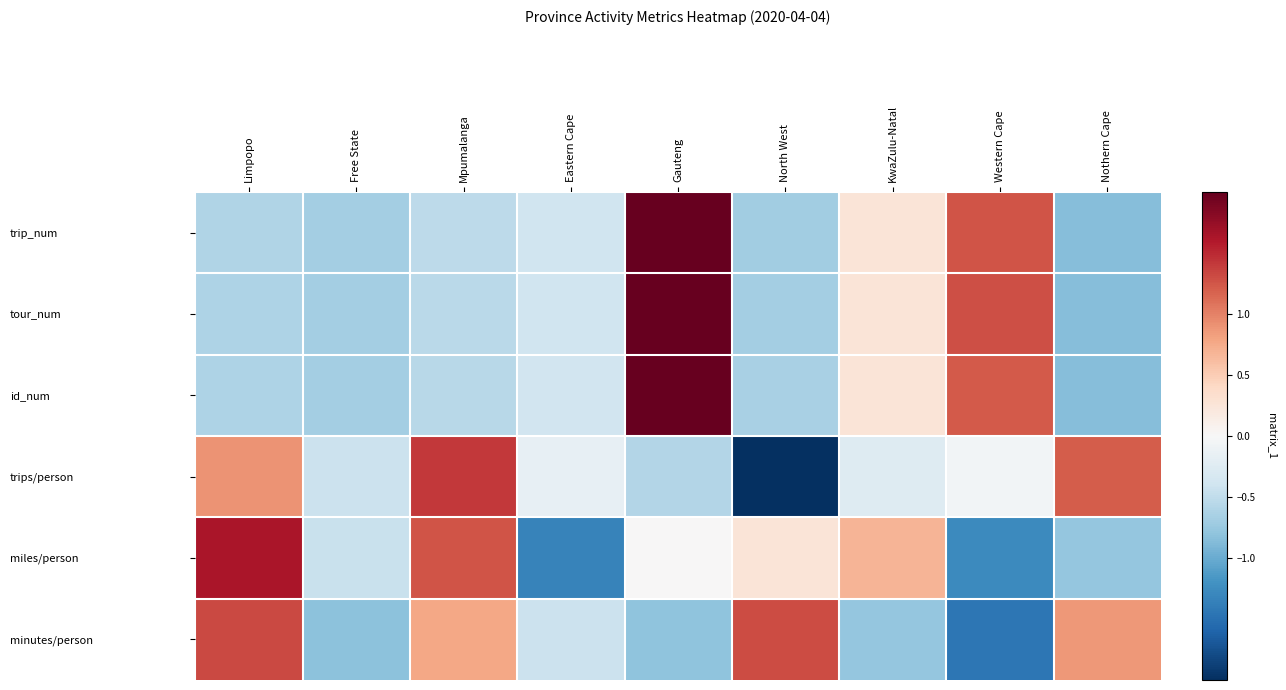

Reading left to right, list all the values displayed in this chart.

trip_num: Limpopo=-0.6	Free State=-0.7	Mpumalanga=-0.5	Eastern Cape=-0.4	Gauteng=2.2	North West=-0.7	KwaZulu-Natal=0.3	Western Cape=1.3	Nothern Cape=-0.9
tour_num: Limpopo=-0.6	Free State=-0.7	Mpumalanga=-0.5	Eastern Cape=-0.4	Gauteng=2.2	North West=-0.7	KwaZulu-Natal=0.3	Western Cape=1.3	Nothern Cape=-0.8
id_num: Limpopo=-0.6	Free State=-0.7	Mpumalanga=-0.6	Eastern Cape=-0.4	Gauteng=2.2	North West=-0.6	KwaZulu-Natal=0.3	Western Cape=1.2	Nothern Cape=-0.9
trips/person: Limpopo=0.9	Free State=-0.4	Mpumalanga=1.4	Eastern Cape=-0.2	Gauteng=-0.6	North West=-2.0	KwaZulu-Natal=-0.3	Western Cape=-0.1	Nothern Cape=1.2
miles/person: Limpopo=1.6	Free State=-0.4	Mpumalanga=1.3	Eastern Cape=-1.3	Gauteng=0.0	North West=0.3	KwaZulu-Natal=0.7	Western Cape=-1.3	Nothern Cape=-0.8
minutes/person: Limpopo=1.3	Free State=-0.8	Mpumalanga=0.8	Eastern Cape=-0.4	Gauteng=-0.8	North West=1.3	KwaZulu-Natal=-0.8	Western Cape=-1.4	Nothern Cape=0.9